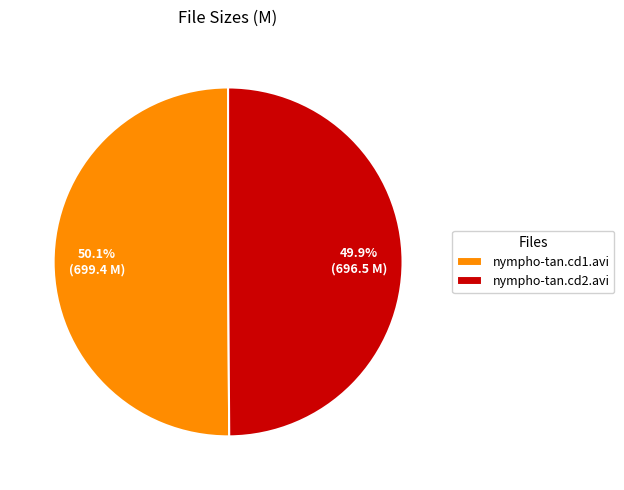

What is the total percentage of nympho-tan.cd1.avi and nympho-tan.cd2.avi?

100.0%